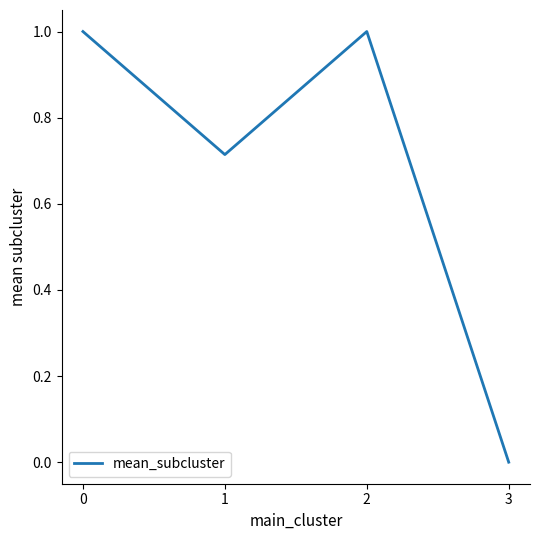

Which category has the lowest value across all series?

3